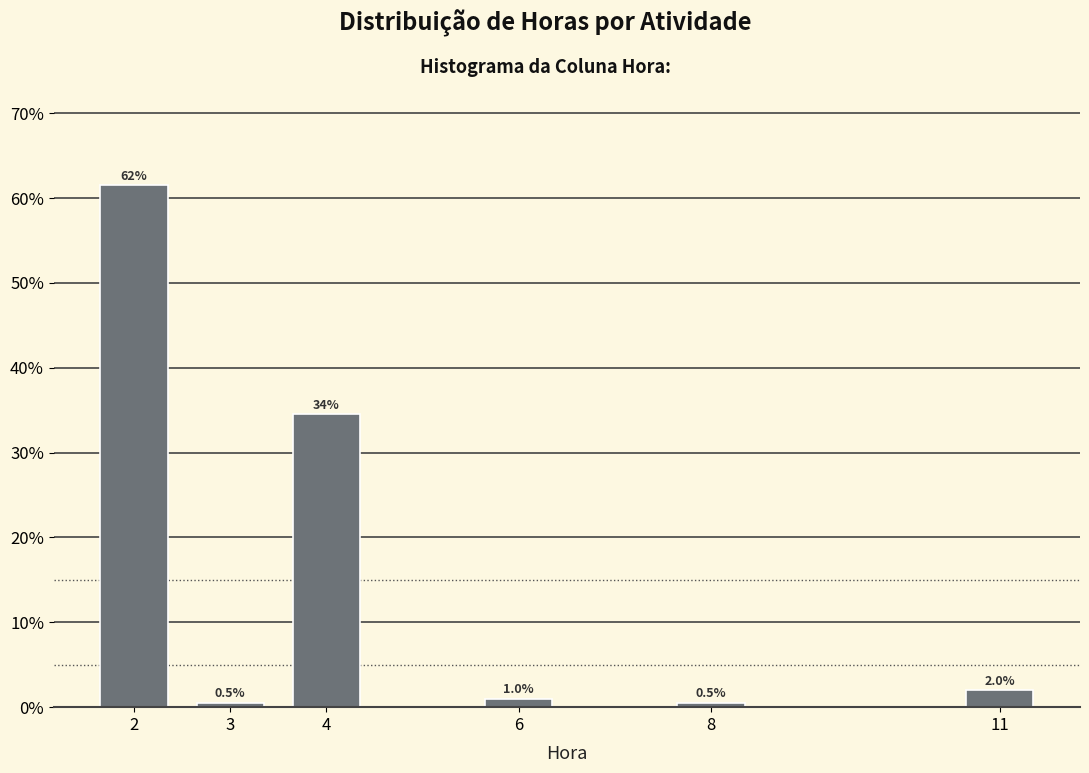

Reading left to right, transcribe all the data shown in this chart.

61.5	0.5	34.5	1.0	0.5	2.0